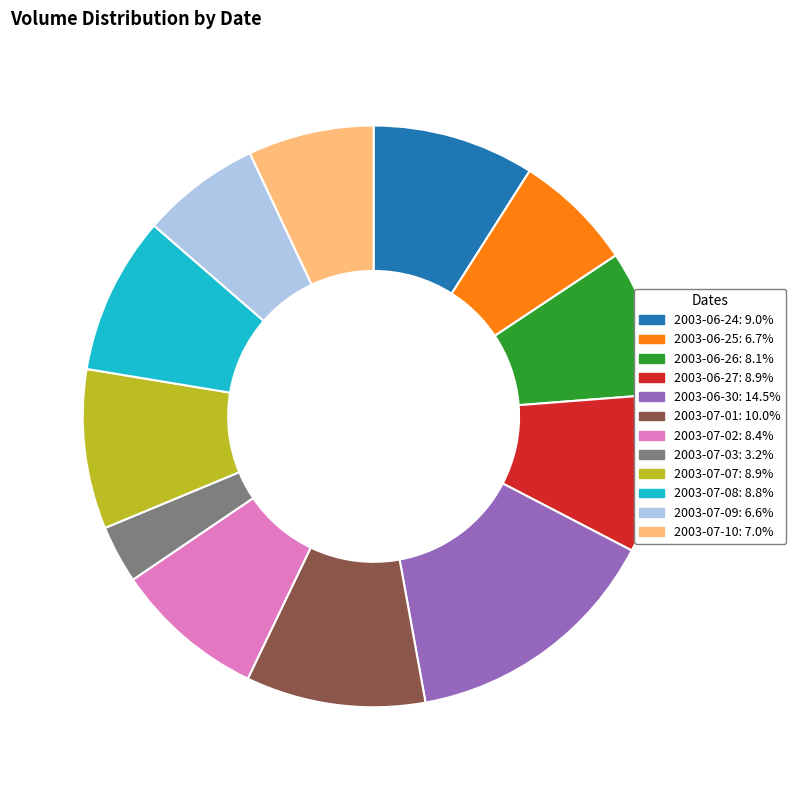

Which slice is the smallest?

2003-07-03